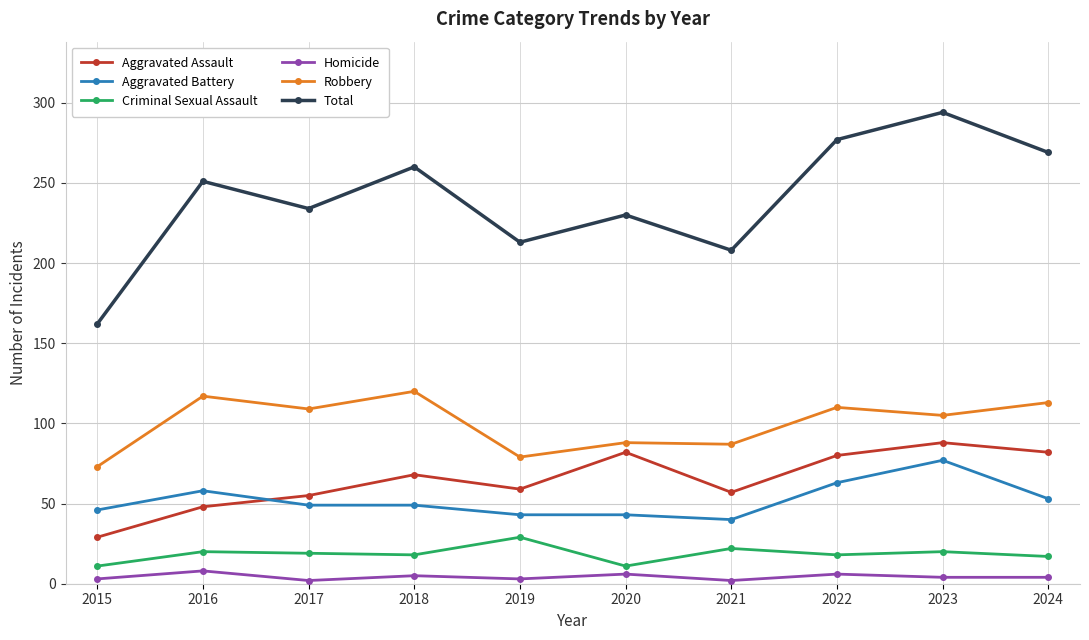

What is the value of the Robbery point at the 3rd from the left?

109